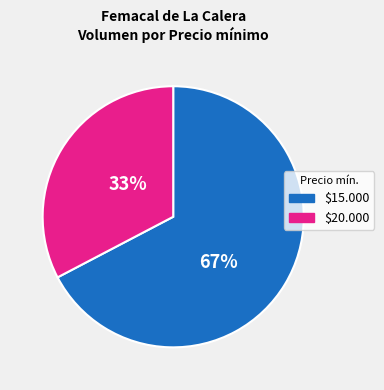

To the nearest percent, what is the average slice percentage?

50%